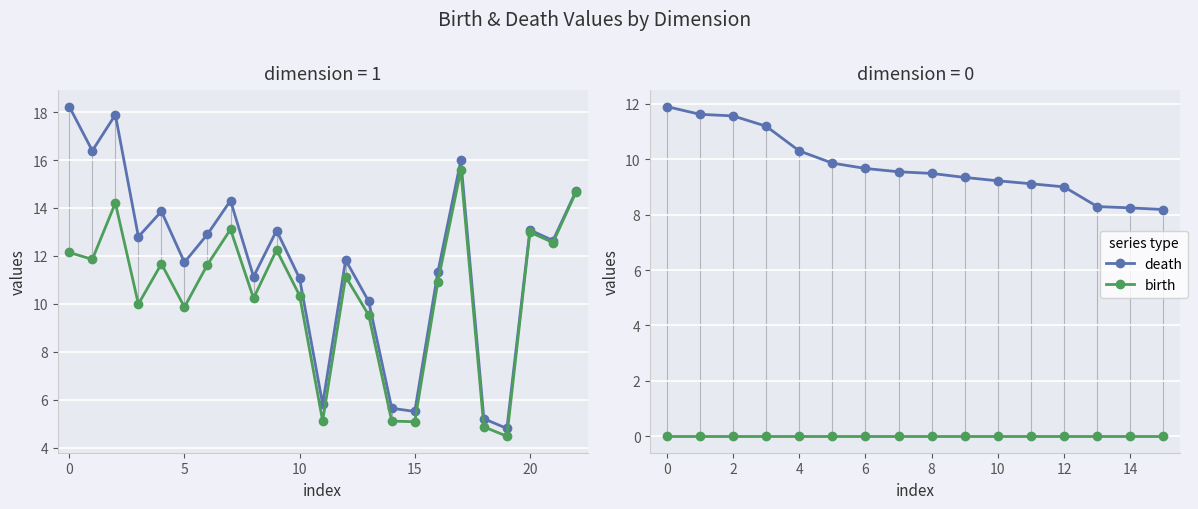

At how many categories does at least one series exceed 4?

16